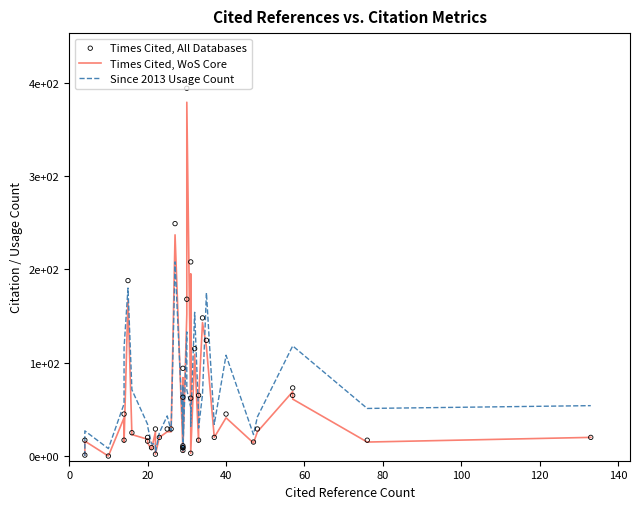

Which series has the widest spread of Y values?

Times Cited, All Databases